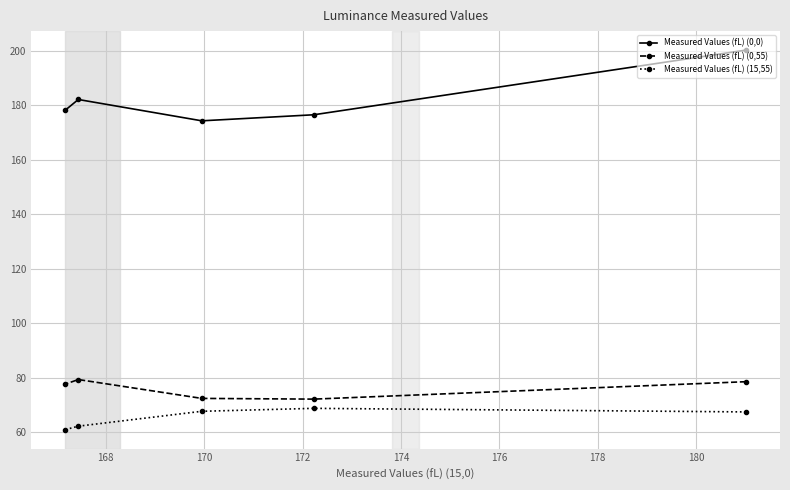

What is the minimum value for Measured Values (fL) (0,55)?

72.2